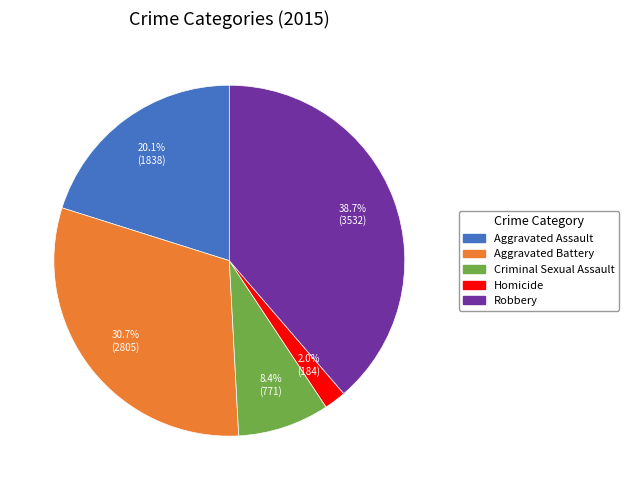

Between Aggravated Battery and Robbery, which is larger?

Robbery